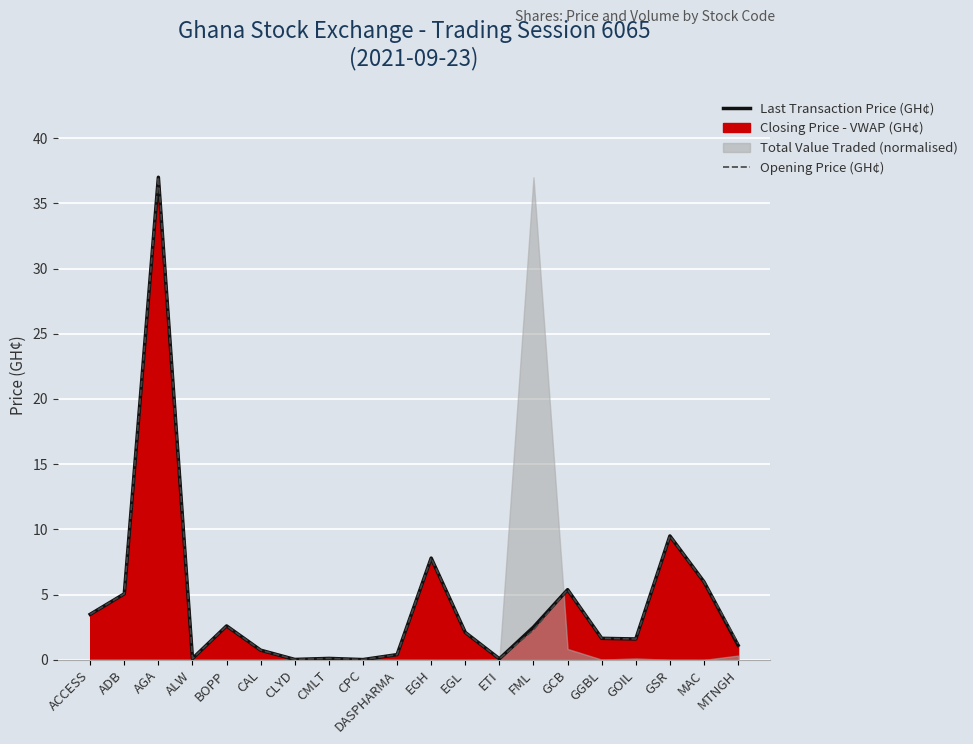

Which series changed the most between ALW and GCB?

Last Transaction Price (GH¢)